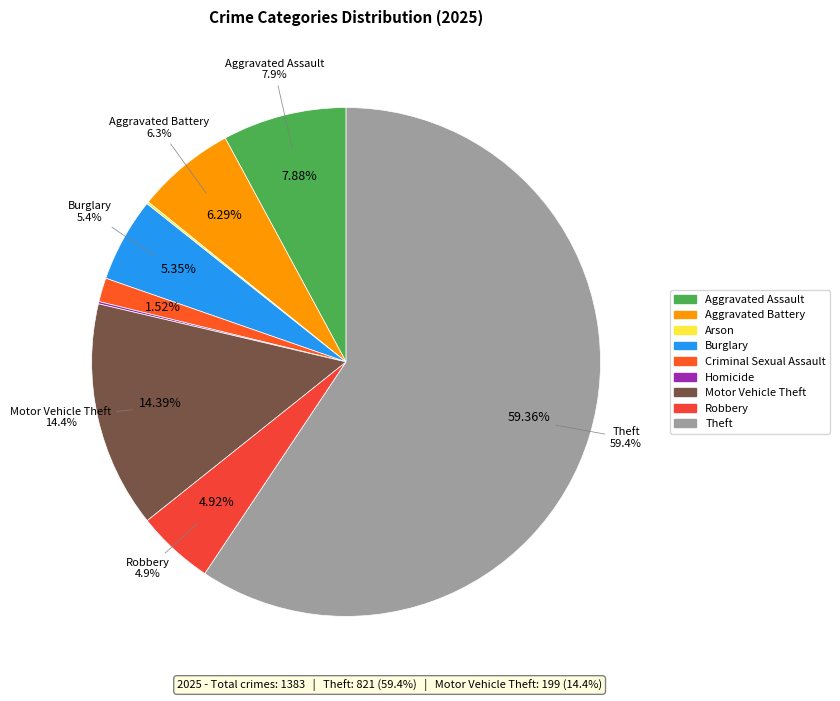

To the nearest percent, what portion does Theft represent?

59%